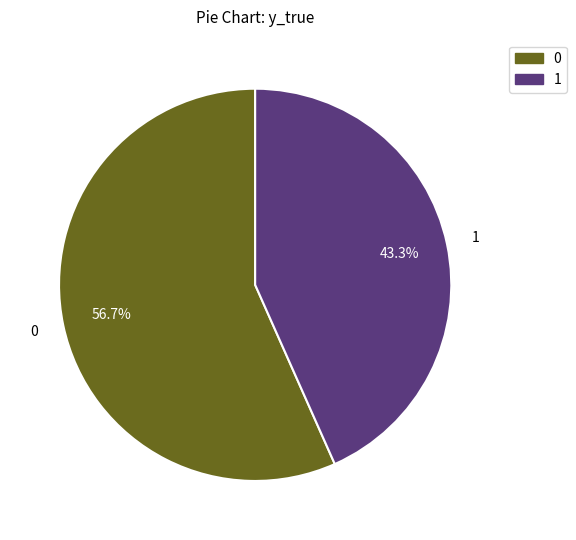

To the nearest percent, what portion does 1 represent?

43%